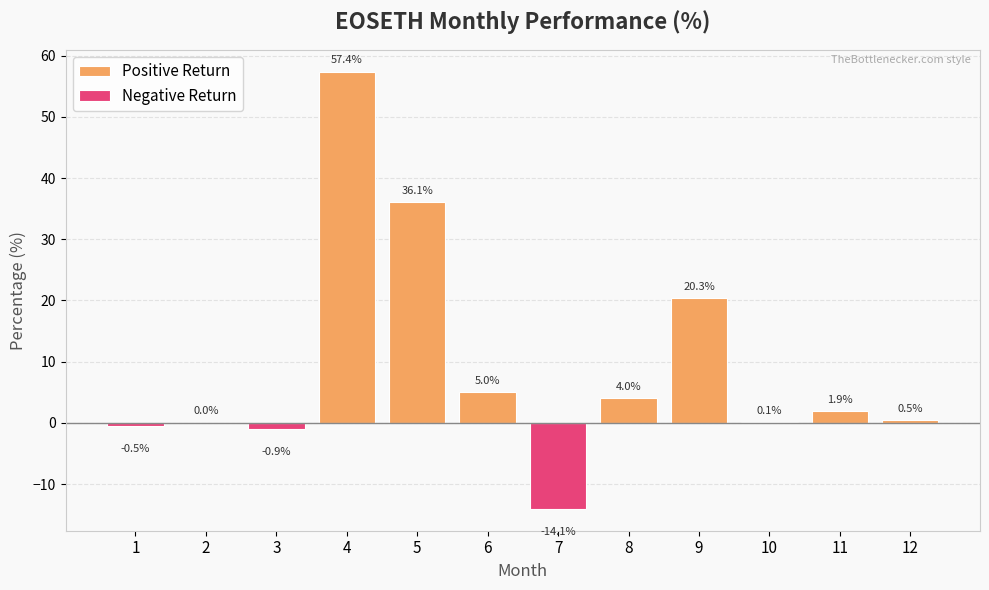

List the labels in order of value, largest first.

4, 5, 9, 6, 8, 11, 12, 10, 2, 1, 3, 7